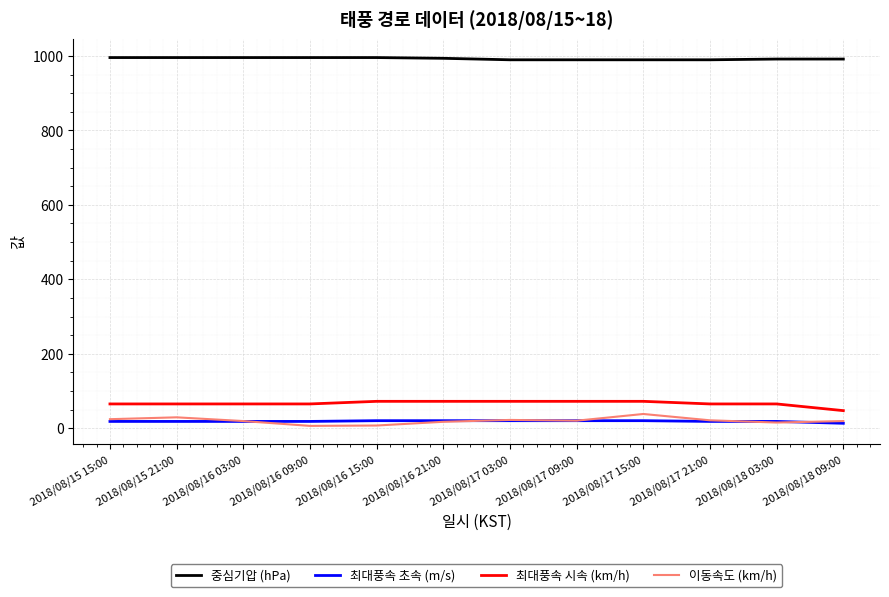

True or false: 중심기압 (hPa) and 이동속도 (km/h) intersect in this chart.

False